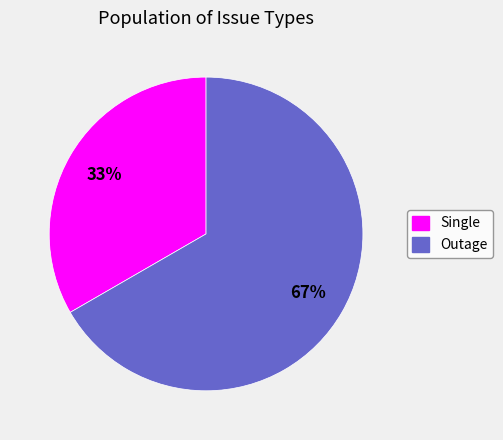

Which slice is the smallest?

Single